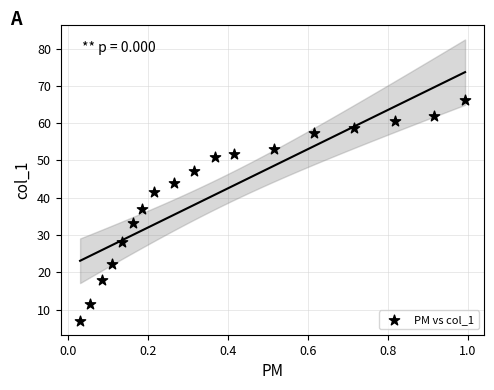

What is the range of X values (max minus min)?

1.0